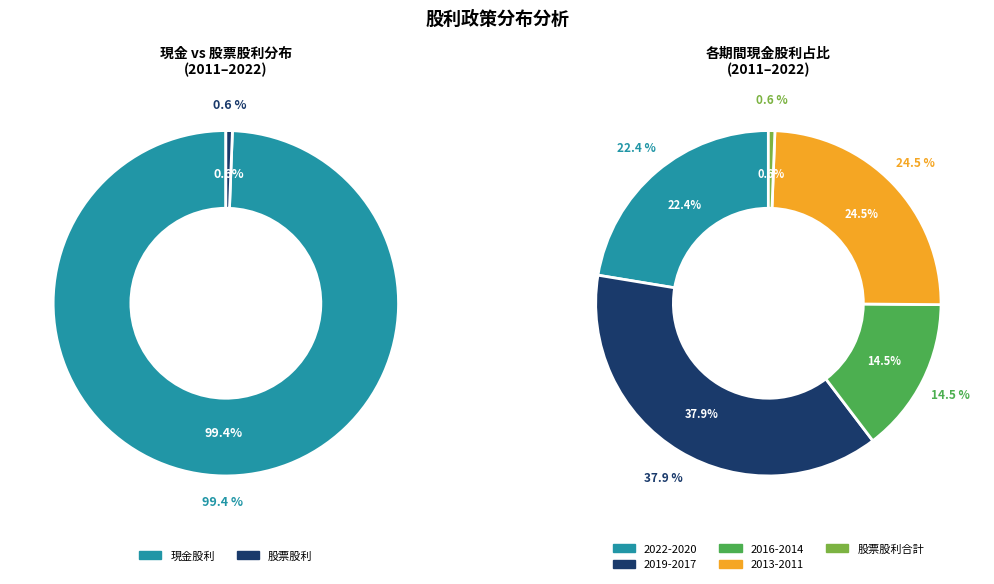

Is there a majority slice in this chart?

No